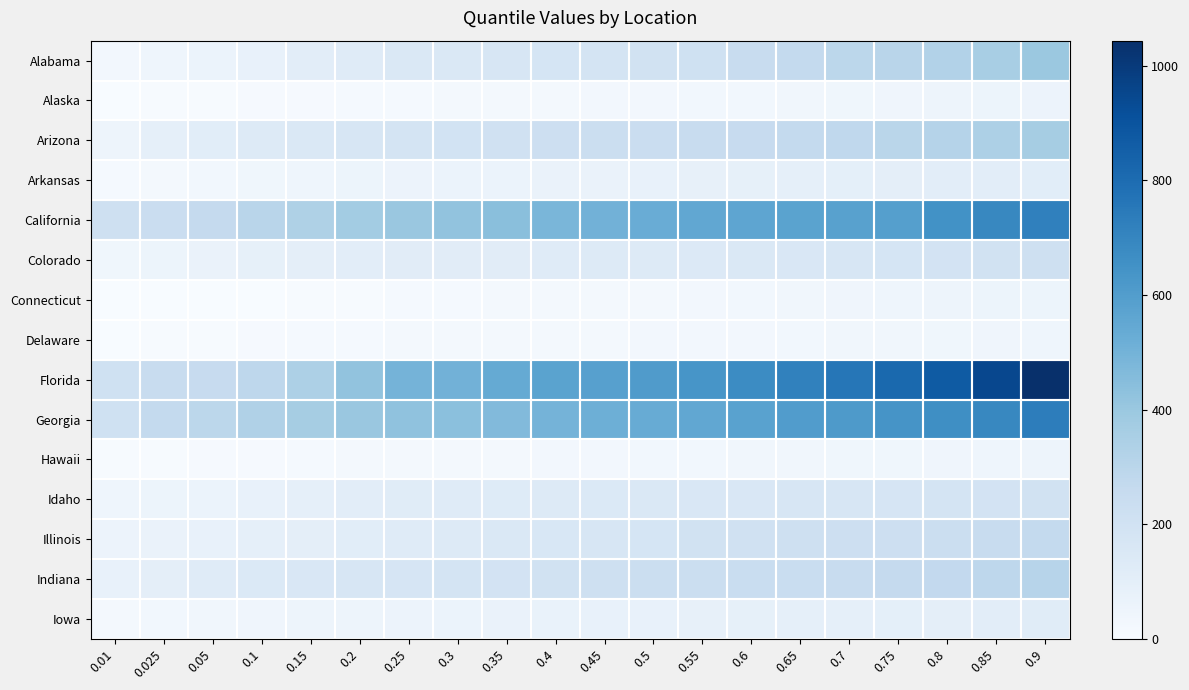

What is the spread (max minus min) of values at 0.35?

525